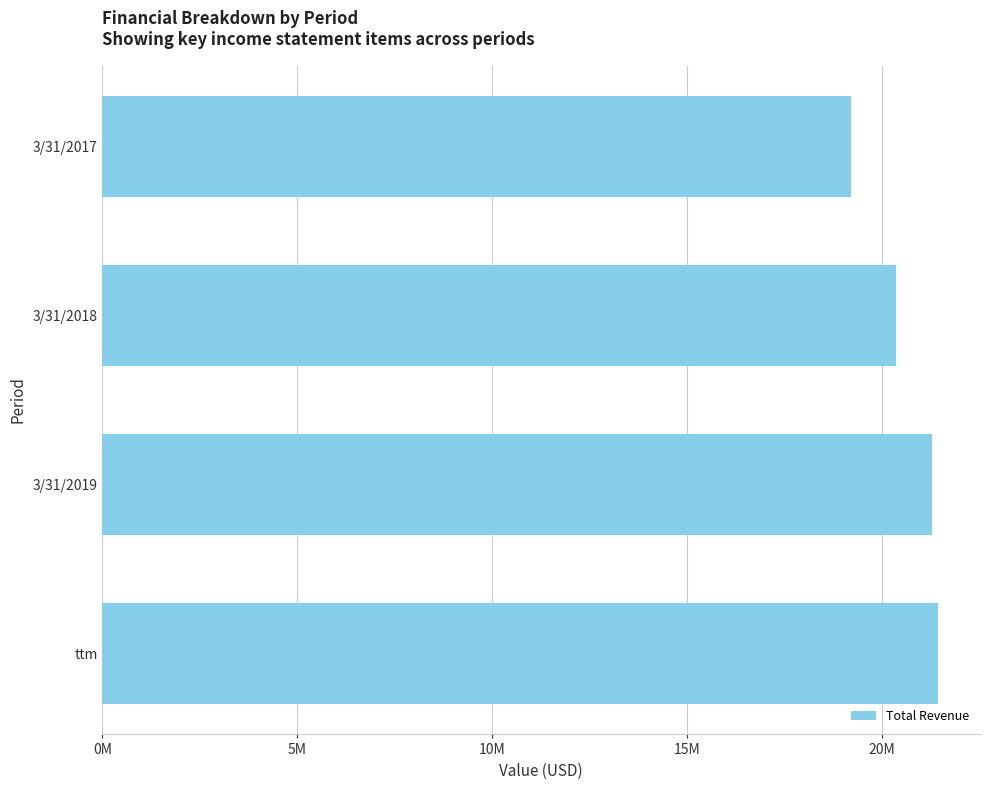

Does the chart contain any negative values?

No